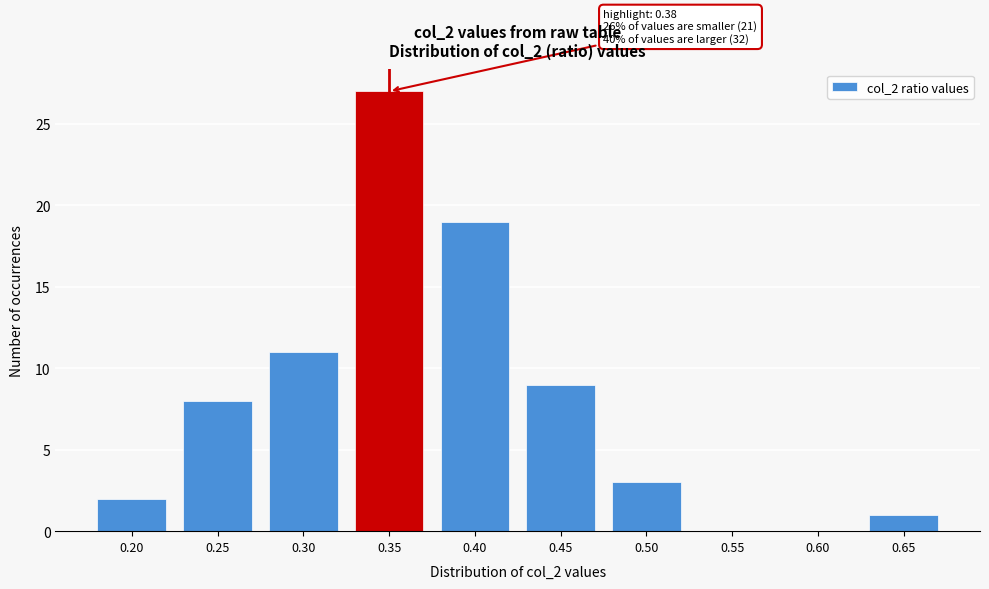

Reading left to right, extract all data points from this chart.

0.20=2	0.25=8	0.30=11	0.35=27	0.40=19	0.45=9	0.50=3	0.55=0	0.60=0	0.65=1